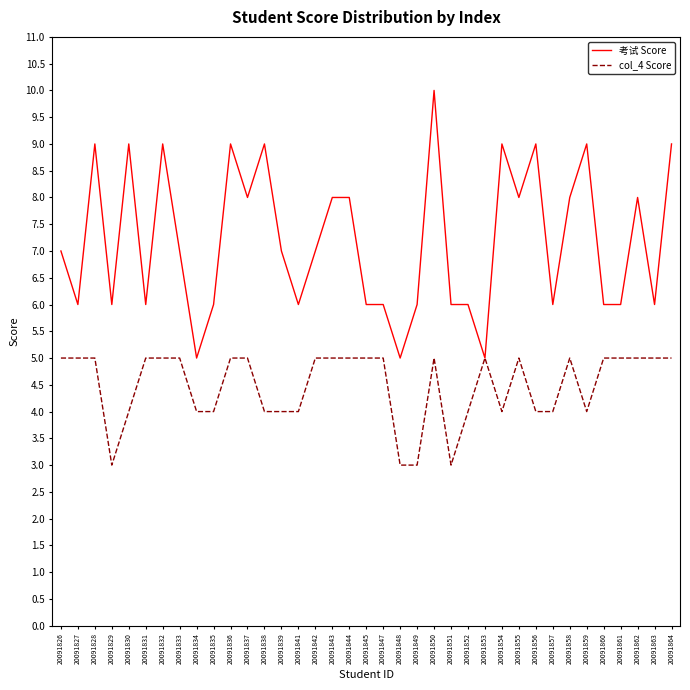

Is it true that col_4 Score equals 4 at 20091856?

True